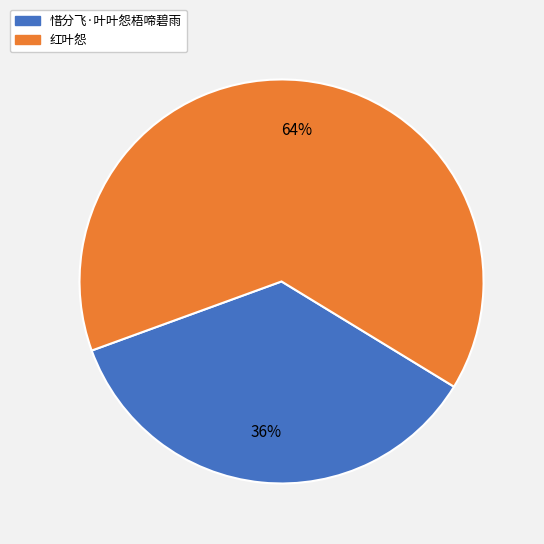

Rank the categories by value from highest to lowest.

红叶怨, 惜分飞·叶叶怨梧啼碧雨